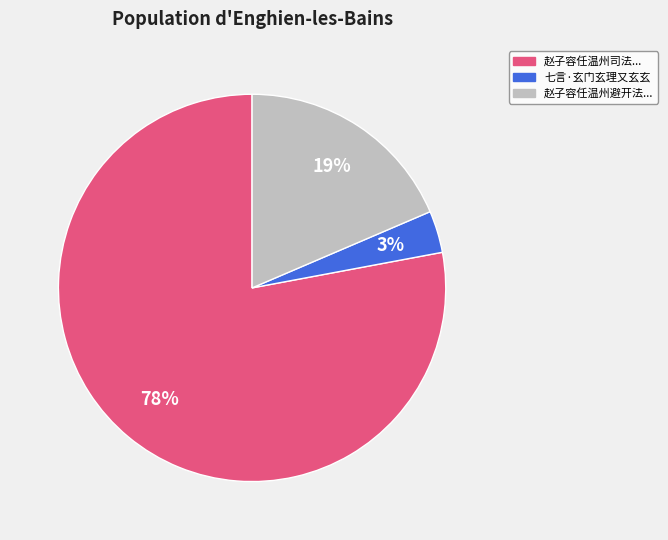

To the nearest percent, what is the average slice percentage?

33%